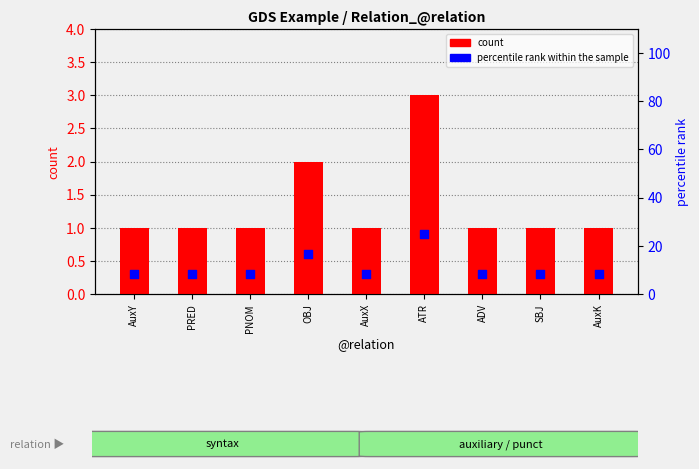

What are all the series names shown in the legend?

count, percentile rank within the sample